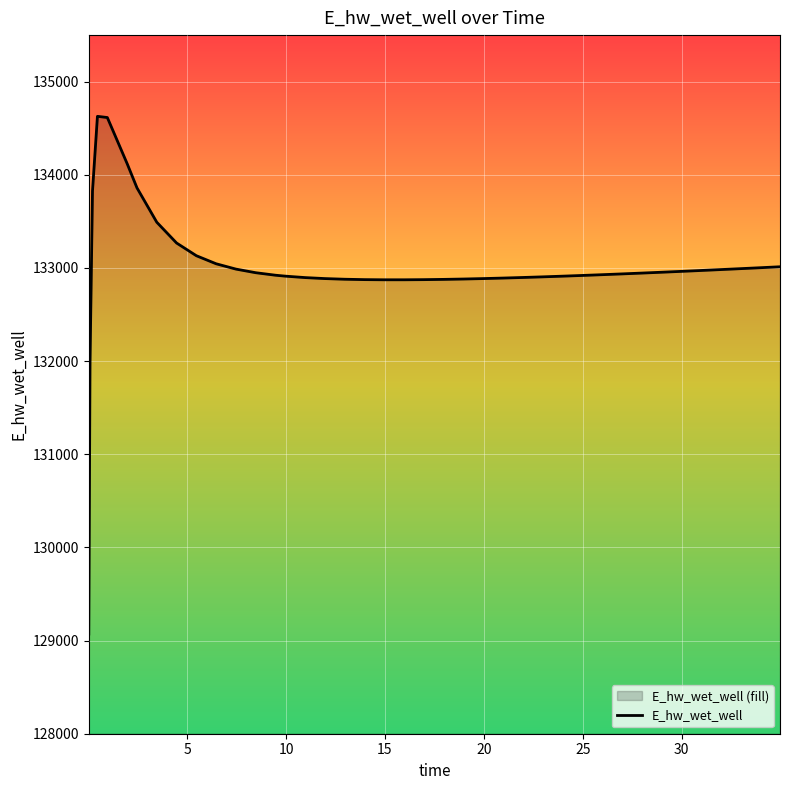

What is the difference between the maximum and minimum values?

5557.7